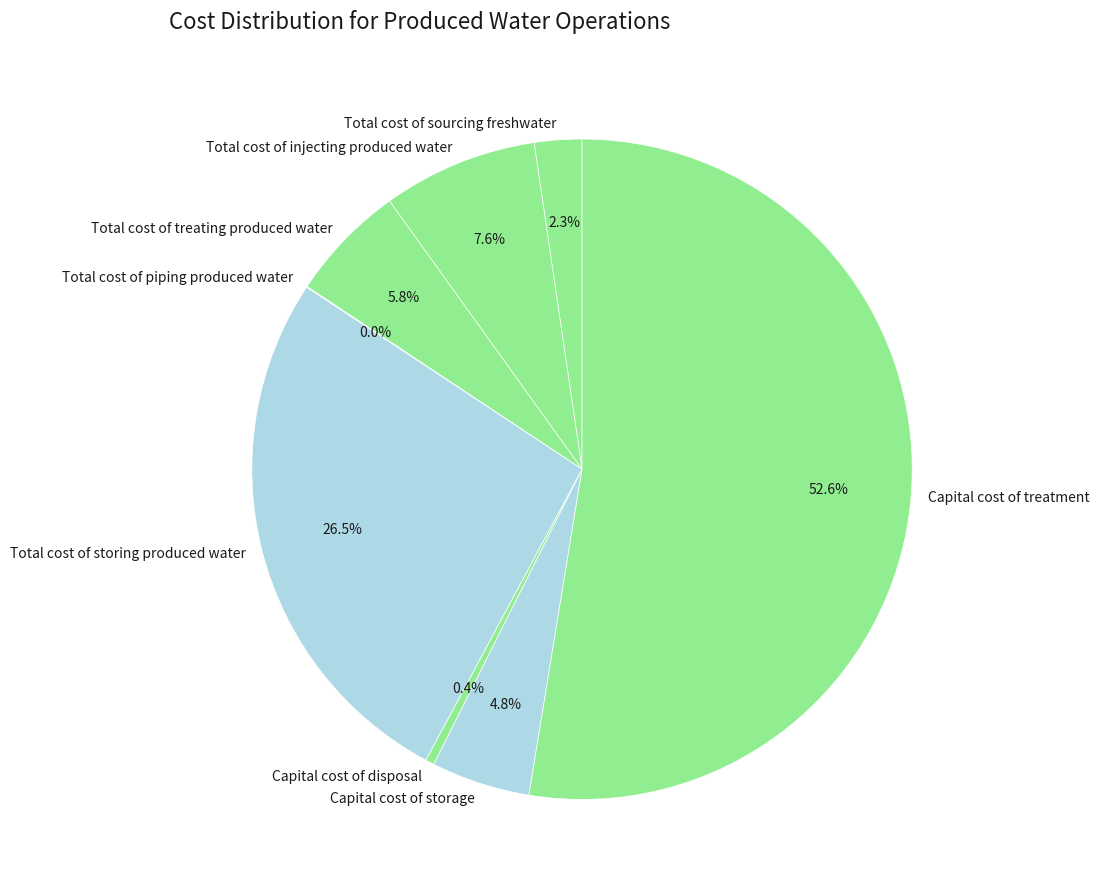

Between Capital cost of disposal and Total cost of storing produced water, which is larger?

Total cost of storing produced water